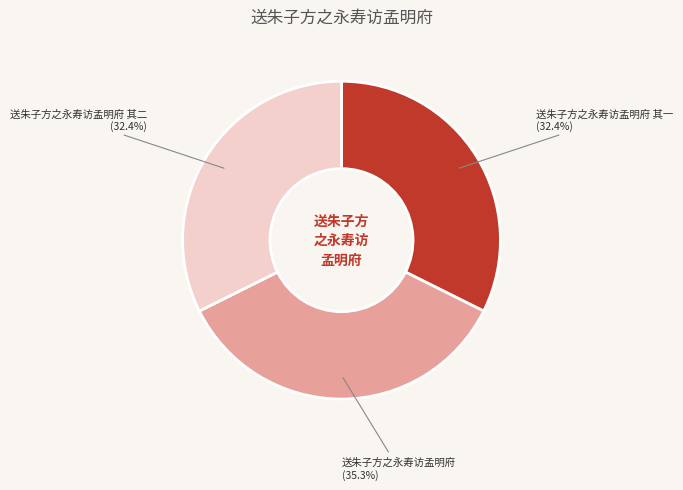

Count the number of slices in the pie.

3